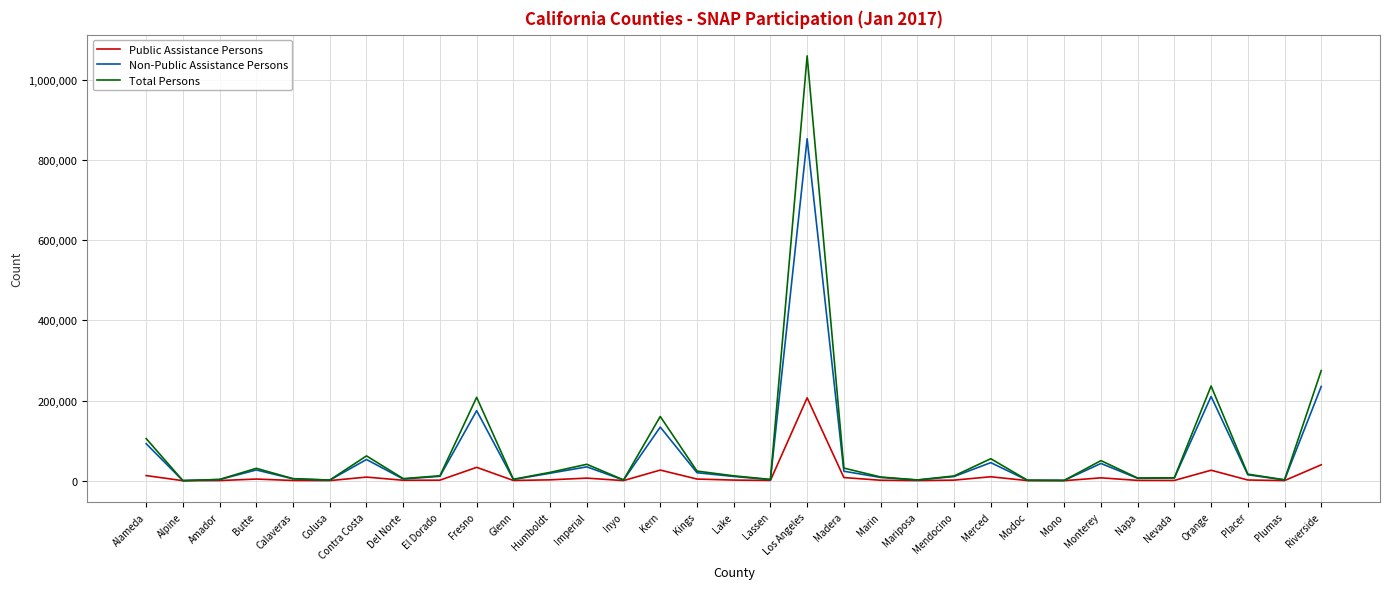

Does the chart display data point markers on the line(s)?

No